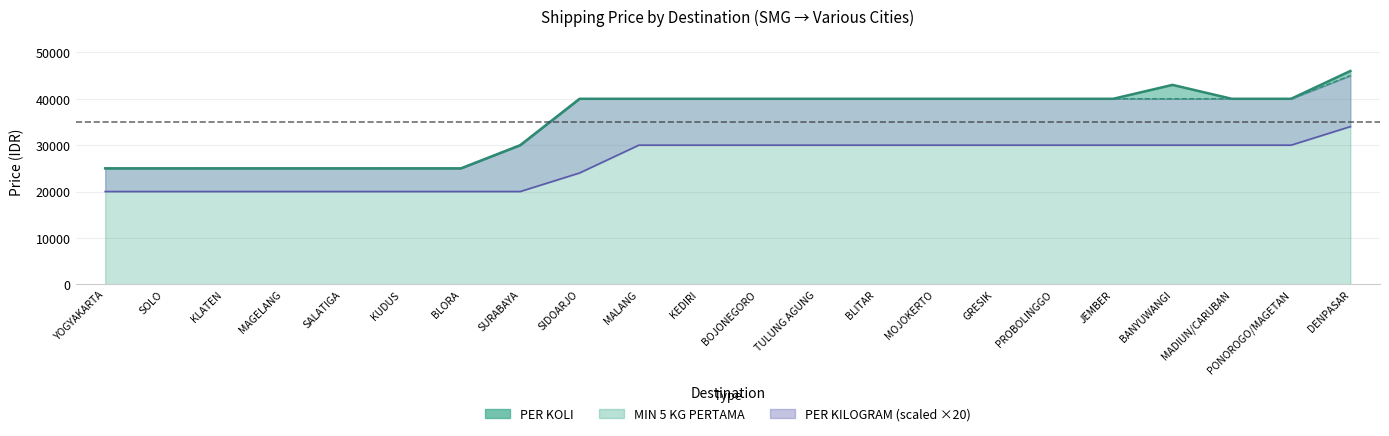

True or false: PER KILOGRAM and PER KOLI intersect in this chart.

False